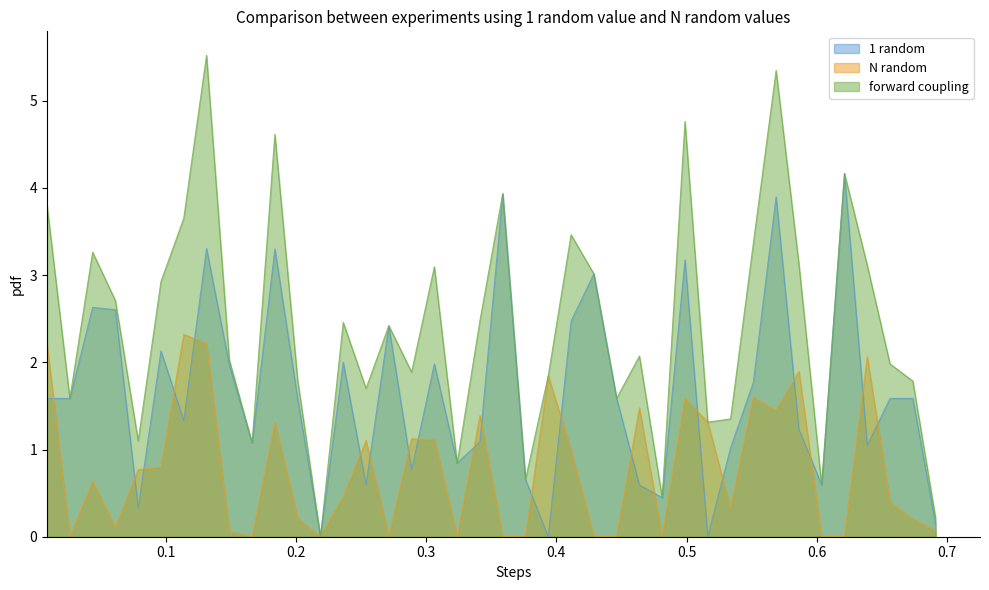

Which series has the largest range (max minus min)?

forward coupling